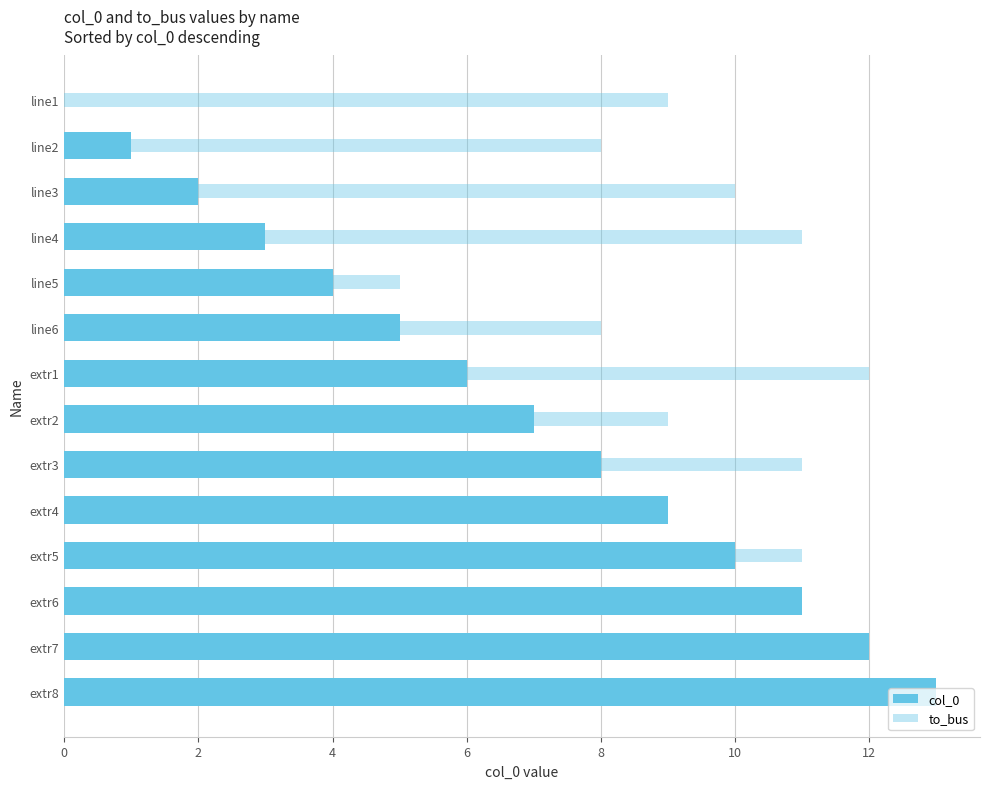

Which series has the largest total across all categories?

to_bus